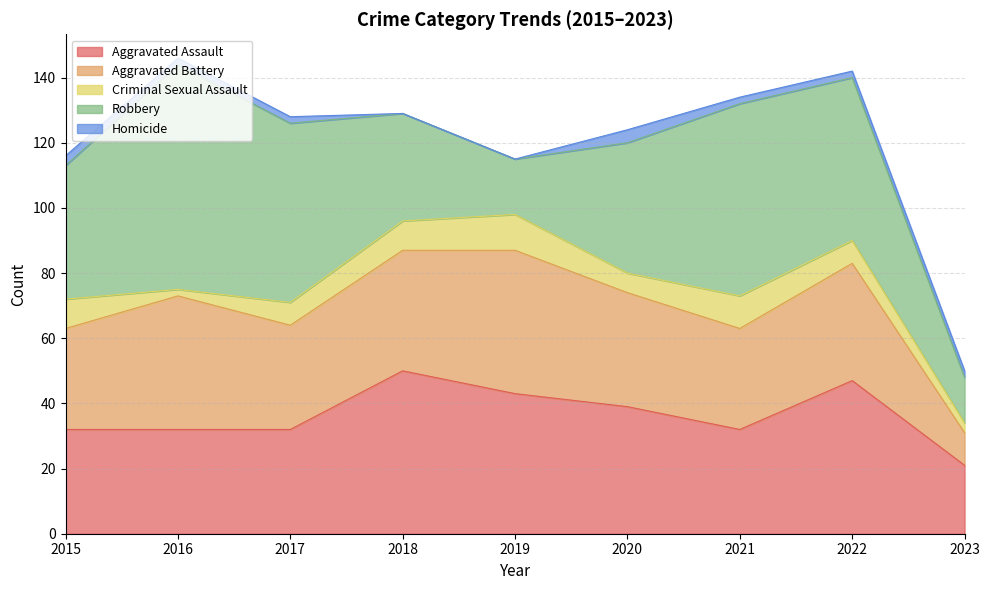

How many values in the Criminal Sexual Assault series exceed 7?

4